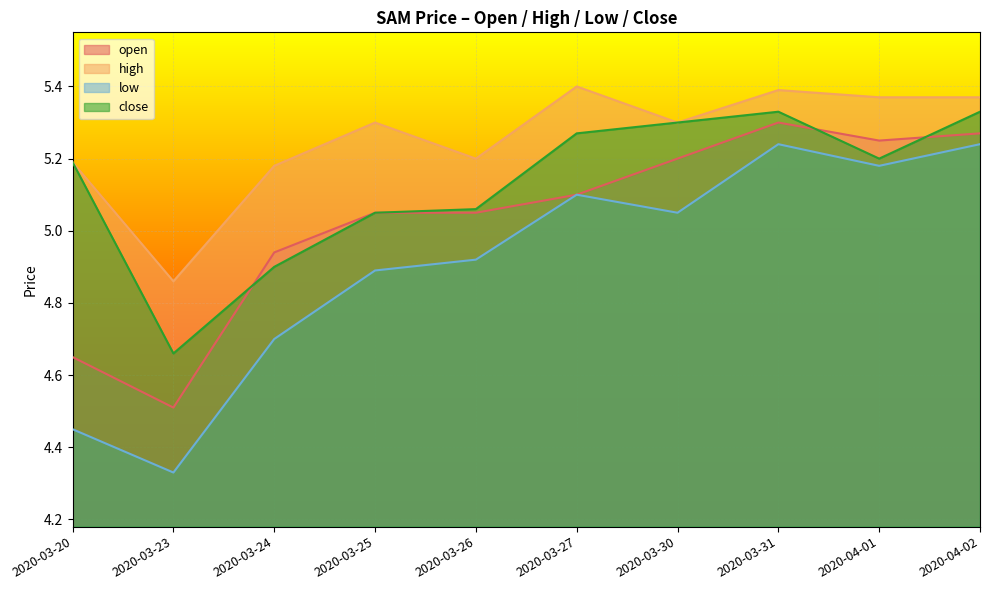

Which has a higher value, 2020-03-26 or 2020-04-02?

2020-04-02